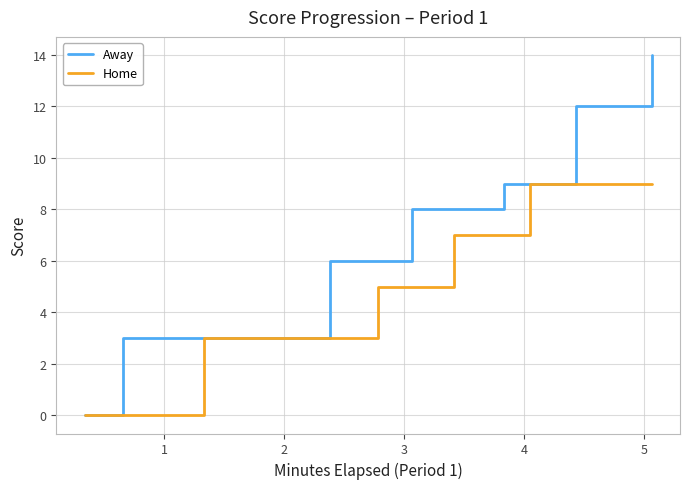

Reading right to left, transcribe all the data shown in this chart.

Away: 14	12	9	9	8	8	6	6	3	3	0
Home: 9	9	9	7	7	5	5	3	3	0	0